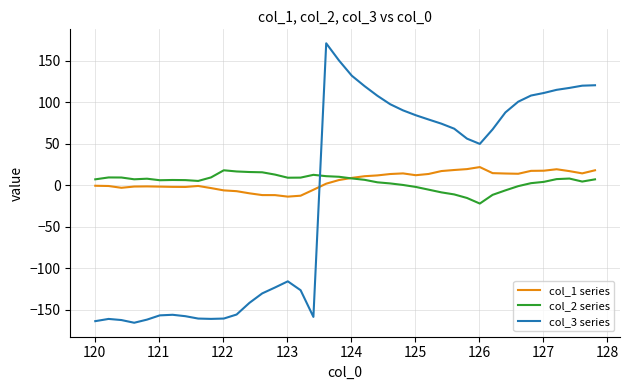

What is the maximum value shown in the chart?

170.7